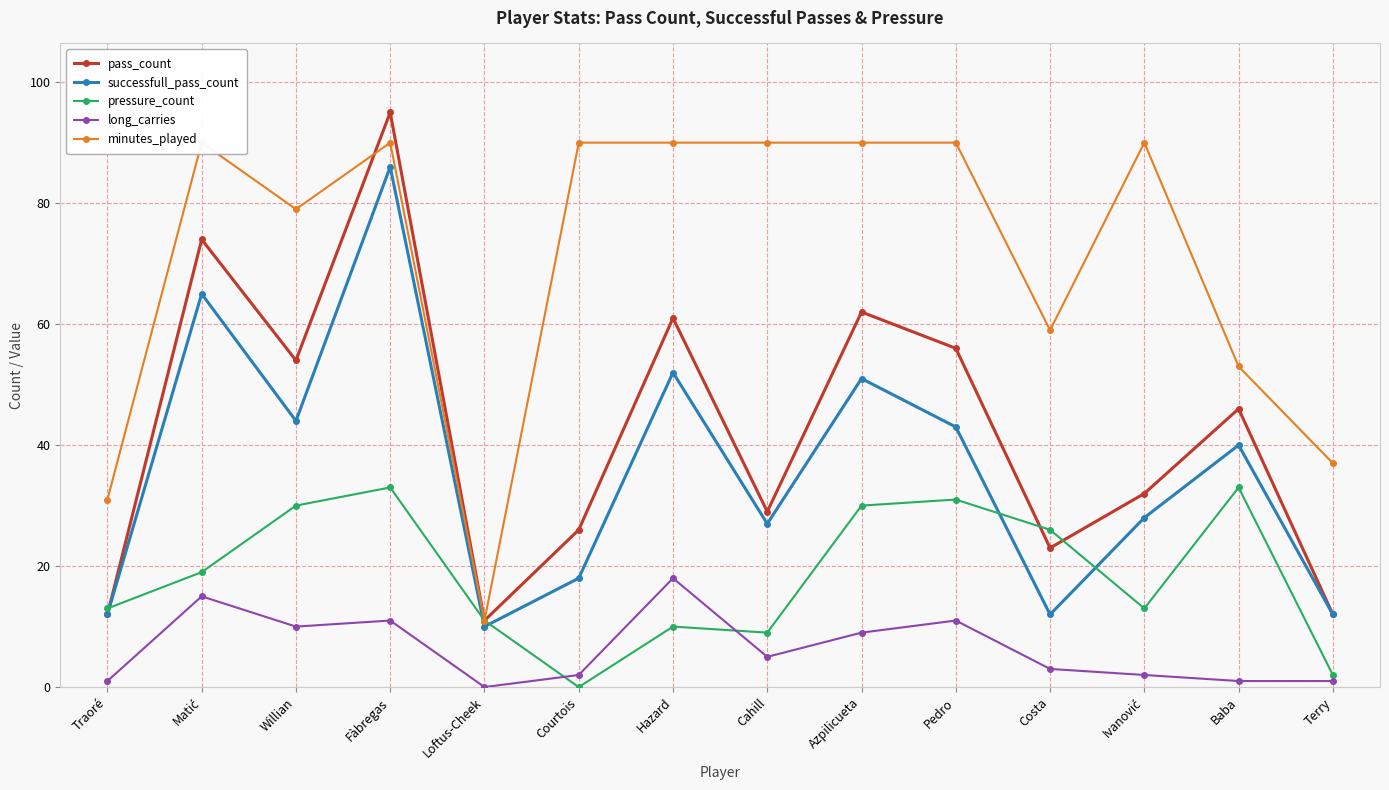

Reading left to right, what are all the values shown in this chart?

pass_count: Traoré=12	Matić=74	Willian=54	Fàbregas=95	Loftus-Cheek=11	Courtois=26	Hazard=61	Cahill=29	Azpilicueta=62	Pedro=56	Costa=23	Ivanović=32	Baba=46	Terry=12
successfull_pass_count: Traoré=12	Matić=65	Willian=44	Fàbregas=86	Loftus-Cheek=10	Courtois=18	Hazard=52	Cahill=27	Azpilicueta=51	Pedro=43	Costa=12	Ivanović=28	Baba=40	Terry=12
pressure_count: Traoré=13	Matić=19	Willian=30	Fàbregas=33	Loftus-Cheek=11	Courtois=0	Hazard=10	Cahill=9	Azpilicueta=30	Pedro=31	Costa=26	Ivanović=13	Baba=33	Terry=2
long_carries: Traoré=1	Matić=15	Willian=10	Fàbregas=11	Loftus-Cheek=0	Courtois=2	Hazard=18	Cahill=5	Azpilicueta=9	Pedro=11	Costa=3	Ivanović=2	Baba=1	Terry=1
minutes_played: Traoré=31	Matić=90	Willian=79	Fàbregas=90	Loftus-Cheek=11	Courtois=90	Hazard=90	Cahill=90	Azpilicueta=90	Pedro=90	Costa=59	Ivanović=90	Baba=53	Terry=37